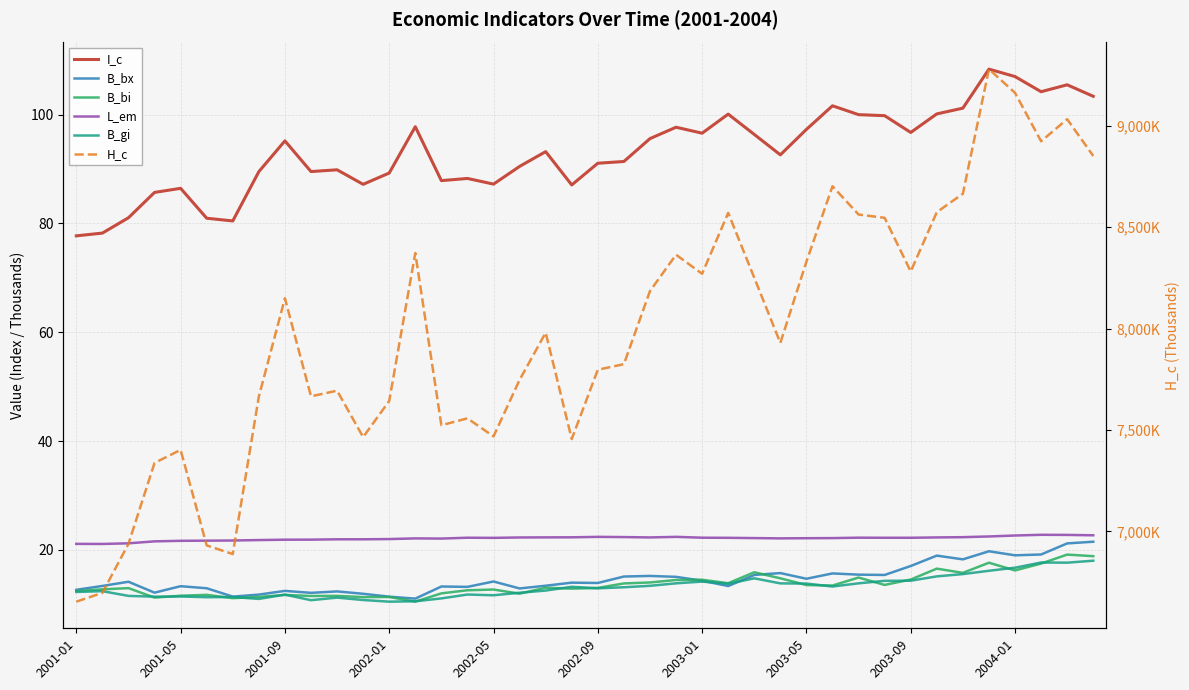

How many interior local peaks does the H_c series have?

11